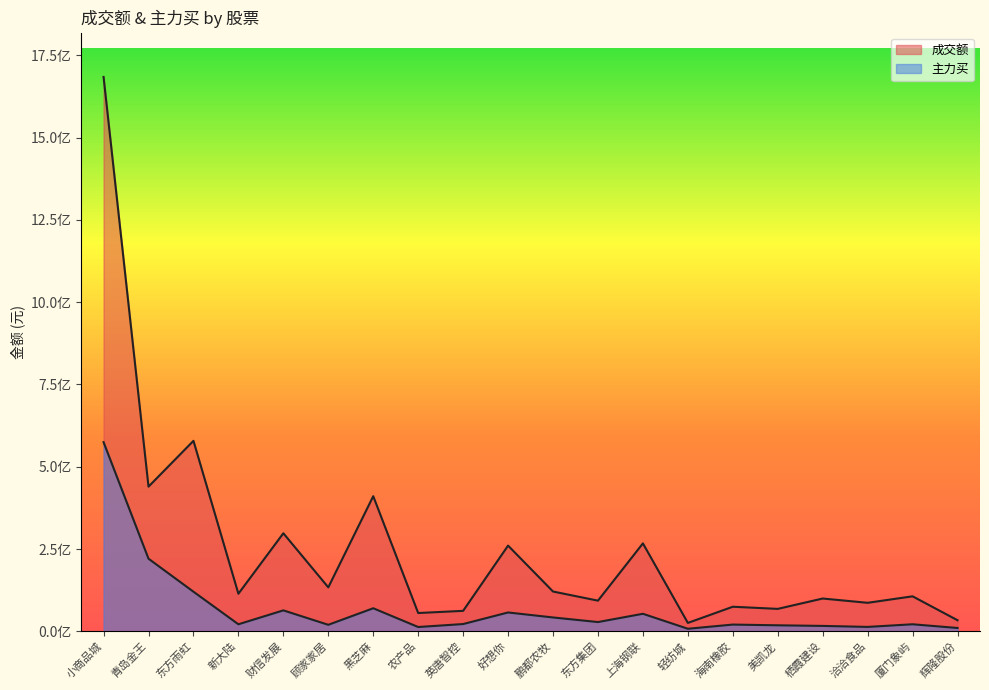

Rank the series by their average value, from lowest to highest.

主力买, 成交额